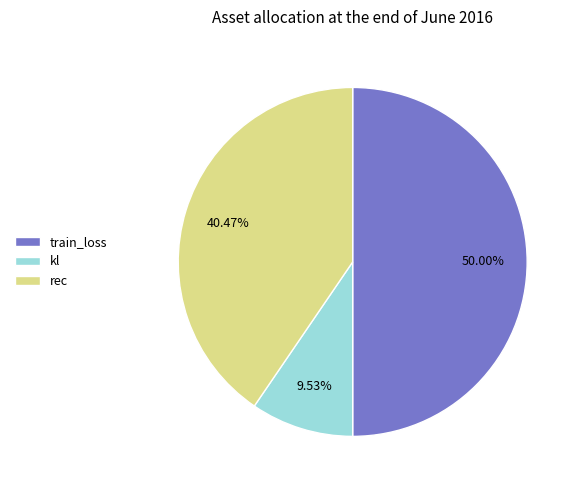

To the nearest percent, what is the combined percentage of train_loss and rec?

90%